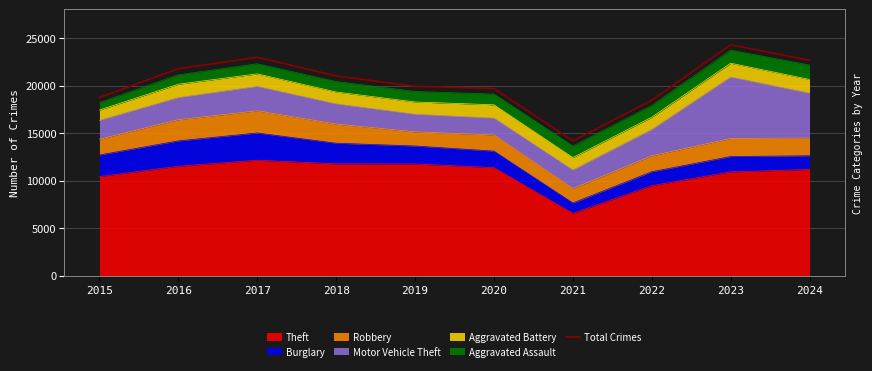

Rank the categories by value from lowest to highest.

2021, 2022, 2015, 2020, 2019, 2018, 2016, 2024, 2017, 2023